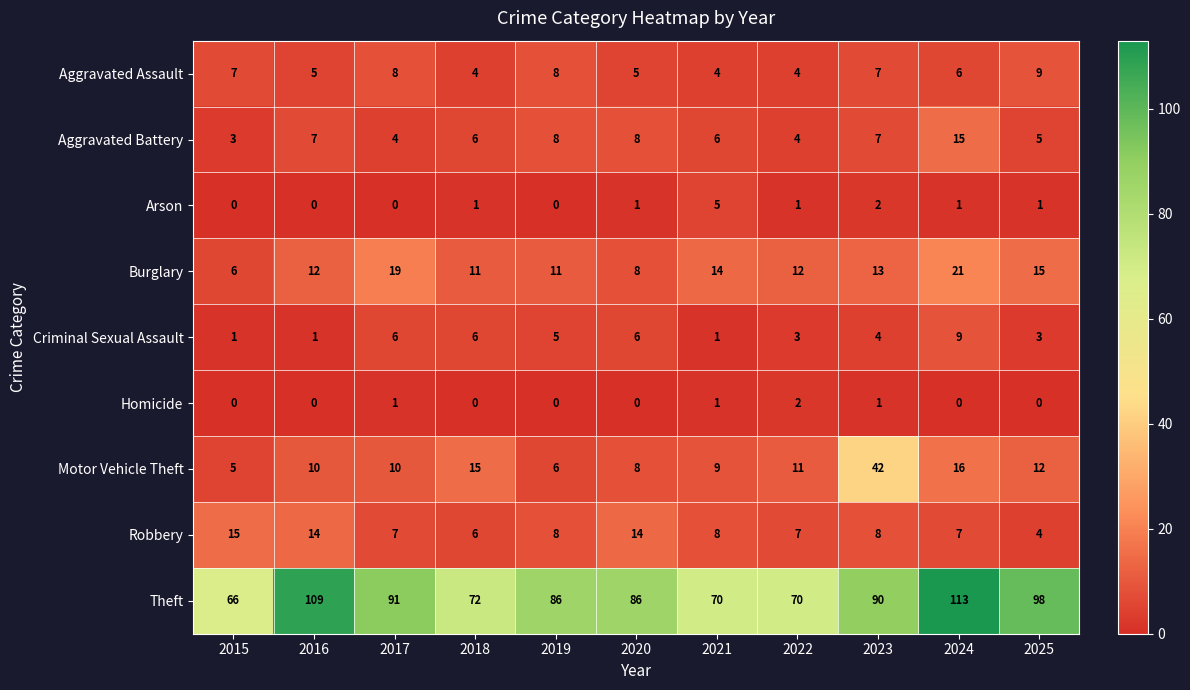

Which series changed the most between 2015 and 2019?

Theft